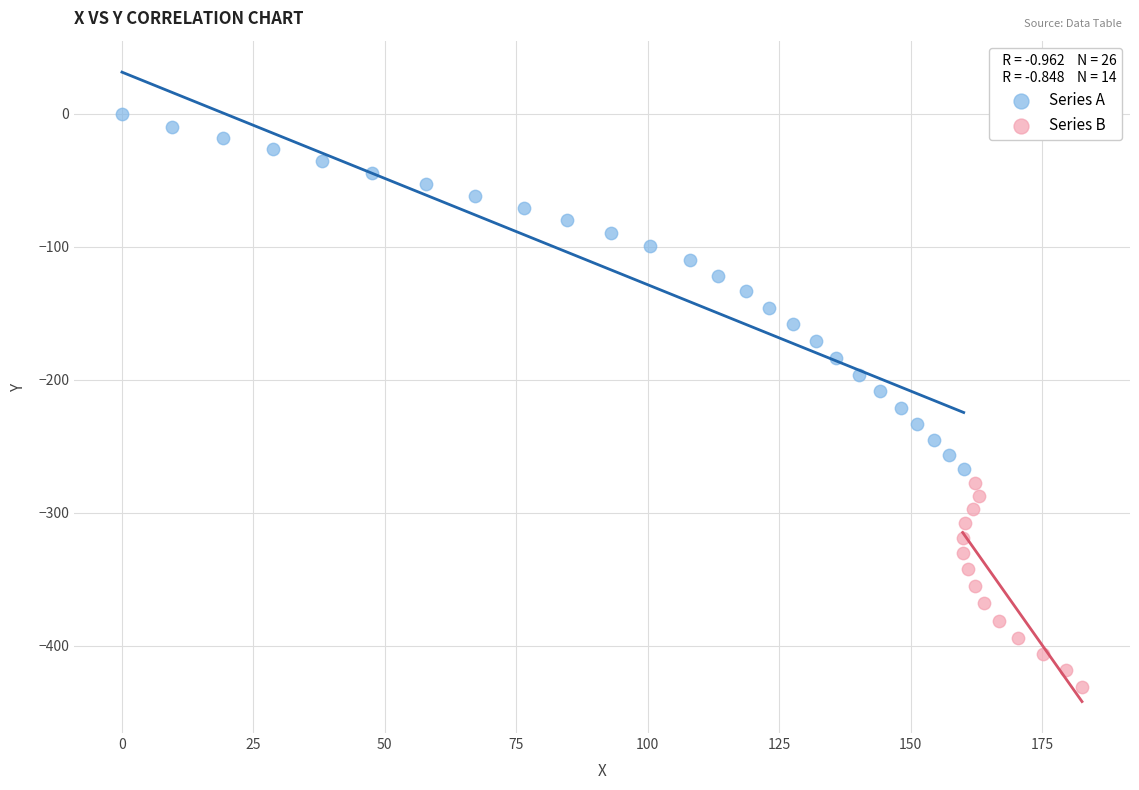

Which series contains the highest Y value?

Series A